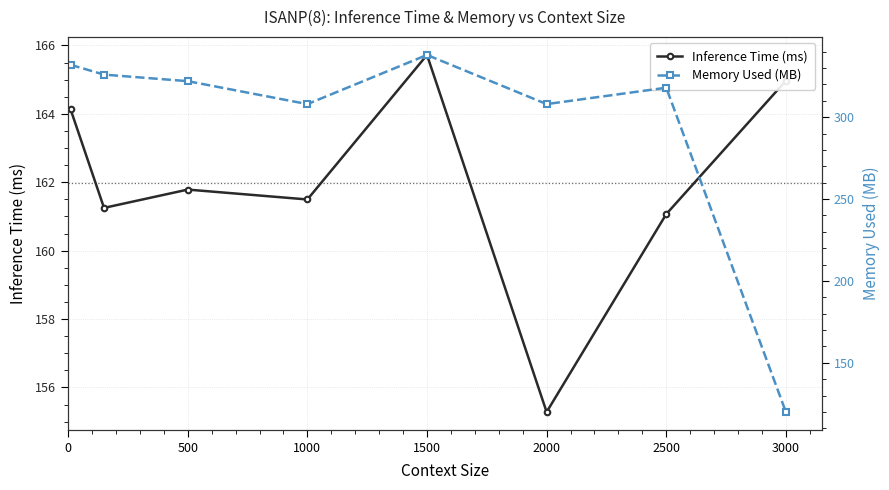

List the series in order of their overall mean, lowest first.

Inference Time (ms), Memory Used (MB)